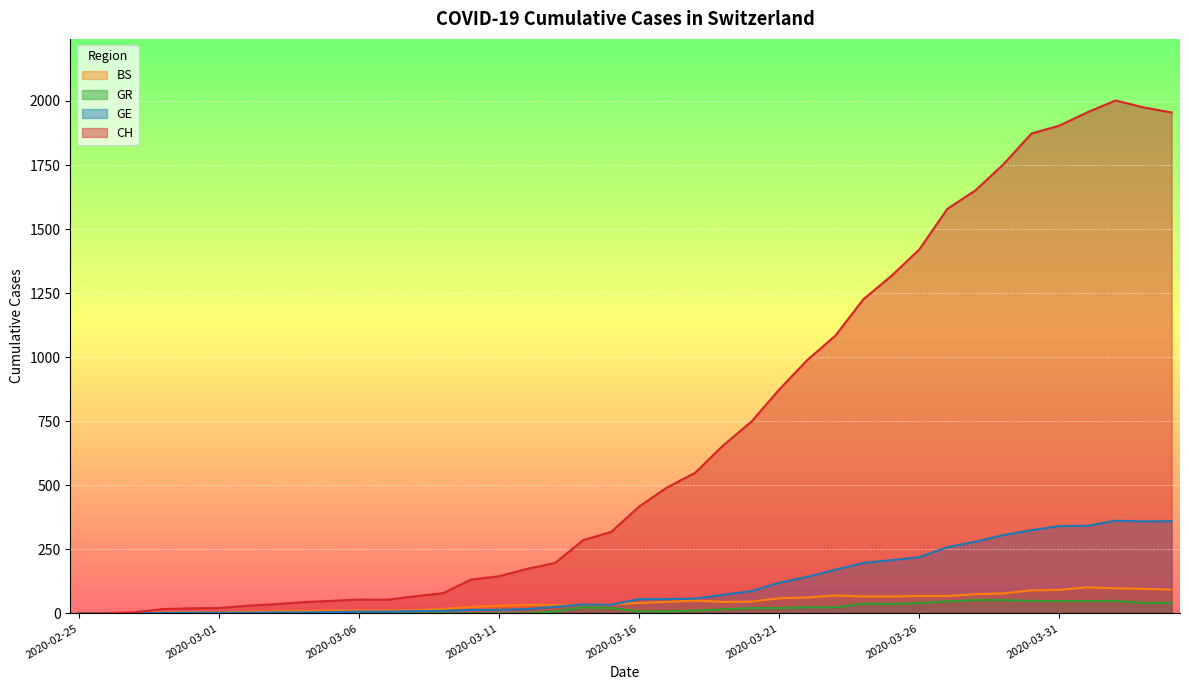

What is the label of the 31st point from the left?

2020-03-26